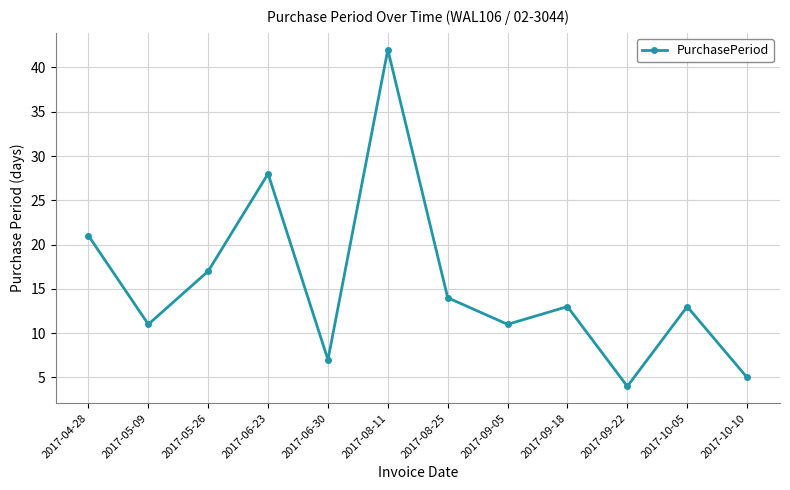

What position from the right is 2017-08-25?

6